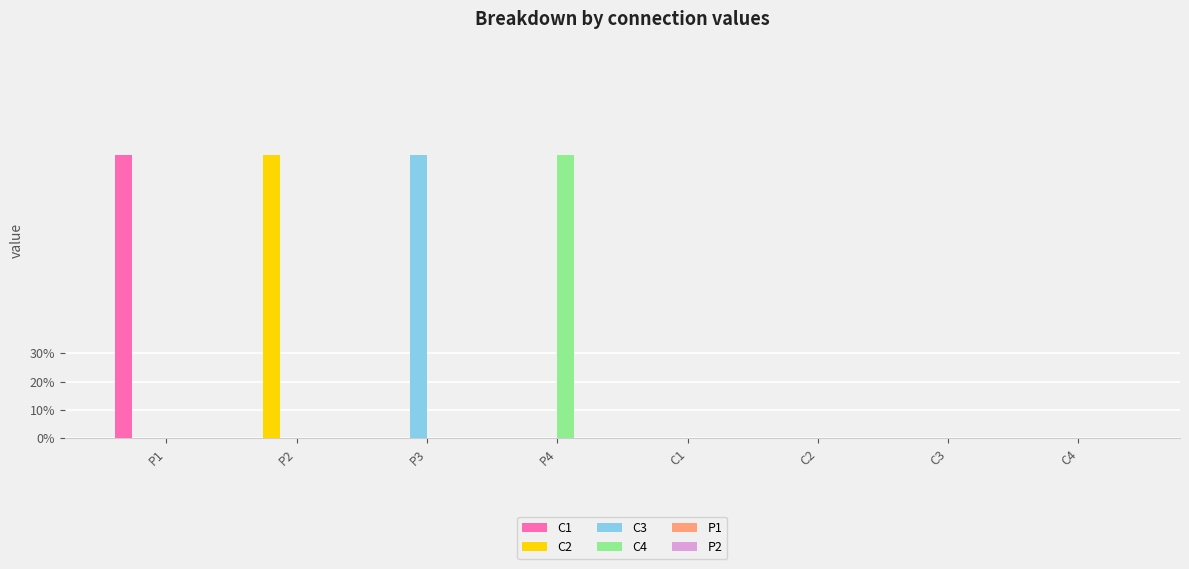

What is the spread (max minus min) of values at P4?

1